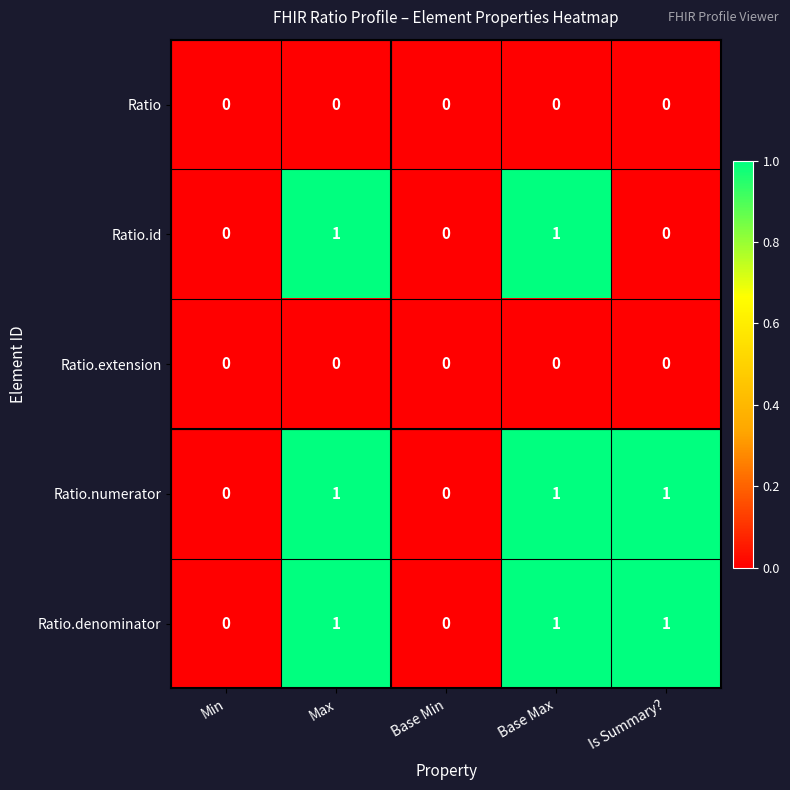

What is the total value across all series at Is Summary??

2